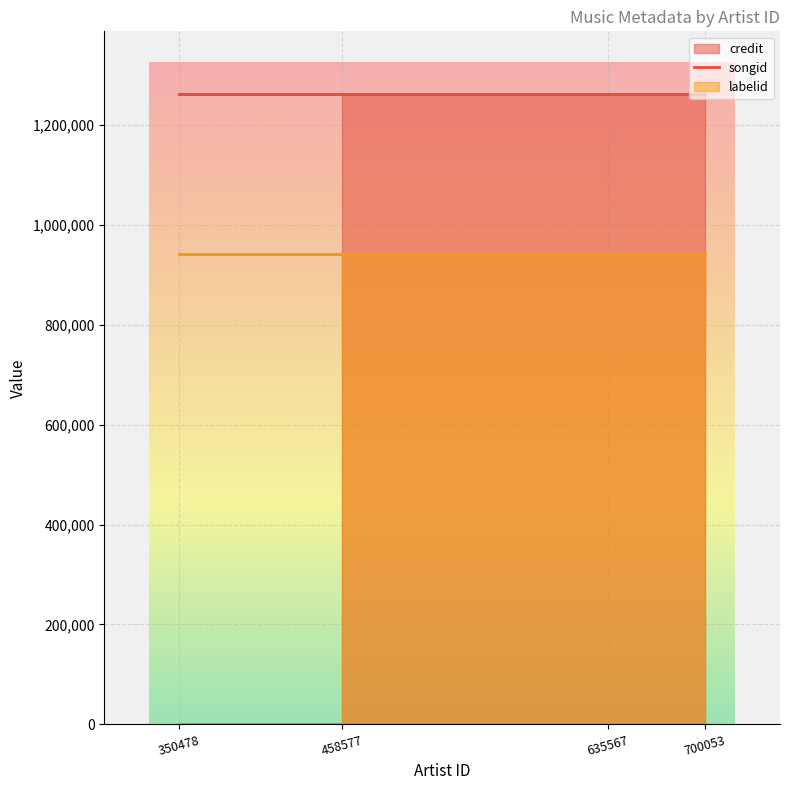

Which has a higher value, 700053 or 458577?

700053